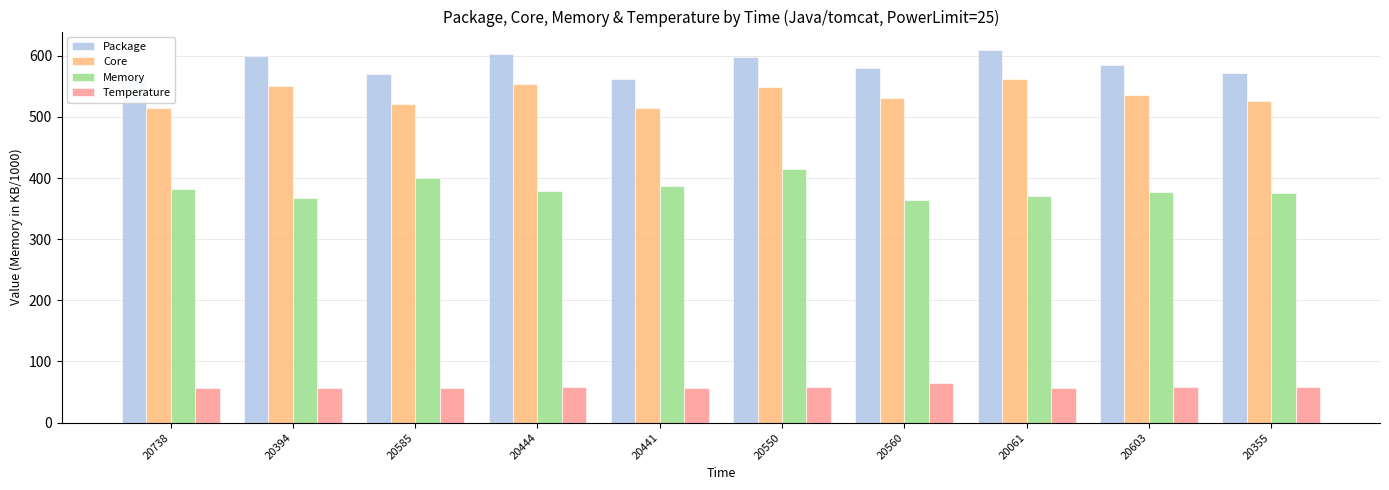

Which series has the largest total across all categories?

Package